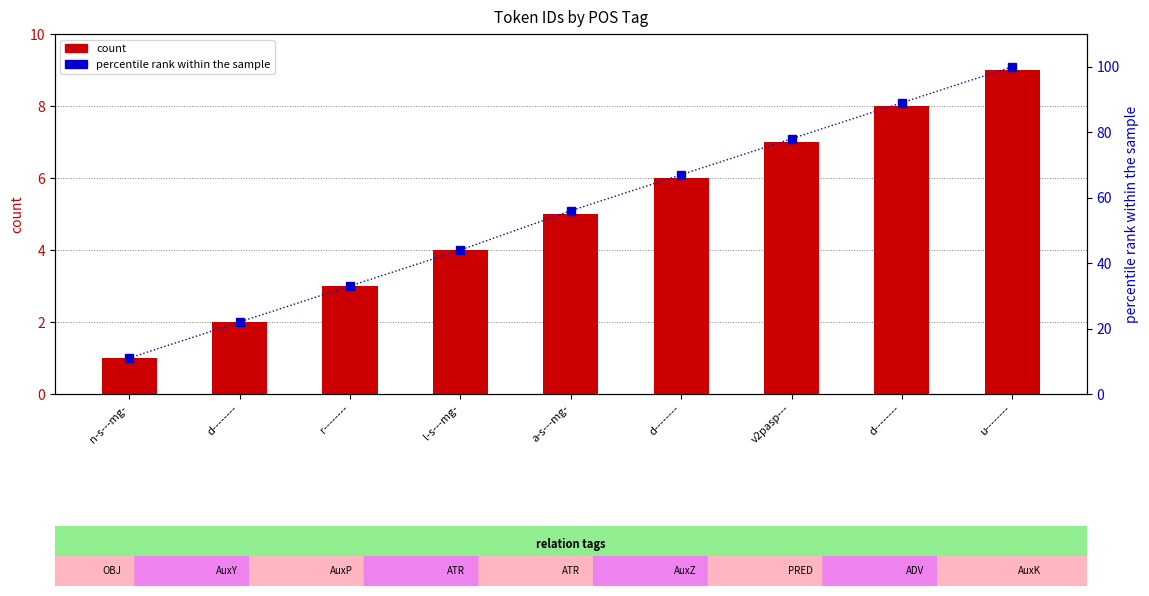

Reading right to left, extract all data points from this chart.

count: u--------=9	d--------=8	v2pasp---=7	d--------=6	a-s---mg-=5	l-s---mg-=4	r--------=3	d--------=2	n-s---mg-=1
percentile rank within the sample: u--------=100	d--------=89	v2pasp---=78	d--------=67	a-s---mg-=56	l-s---mg-=44	r--------=33	d--------=22	n-s---mg-=11